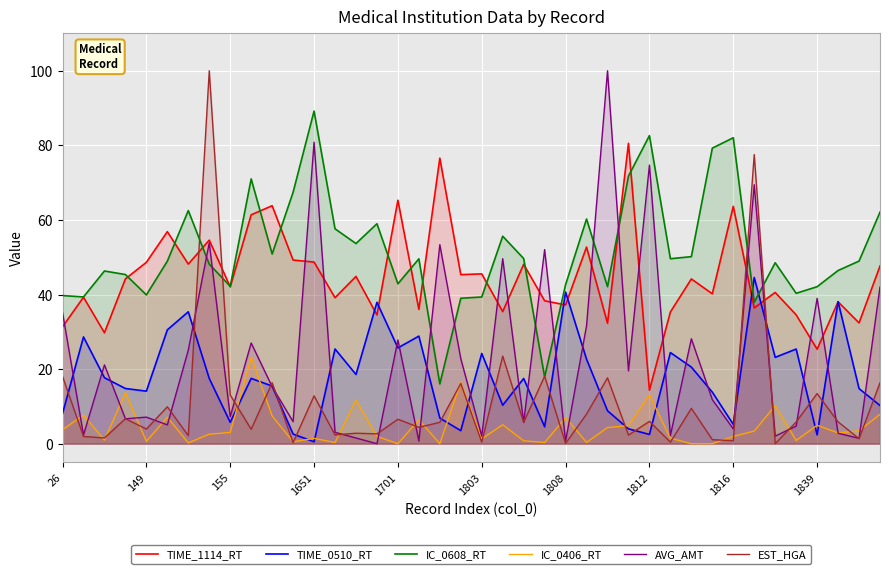

How many distinct data groups are displayed?

6